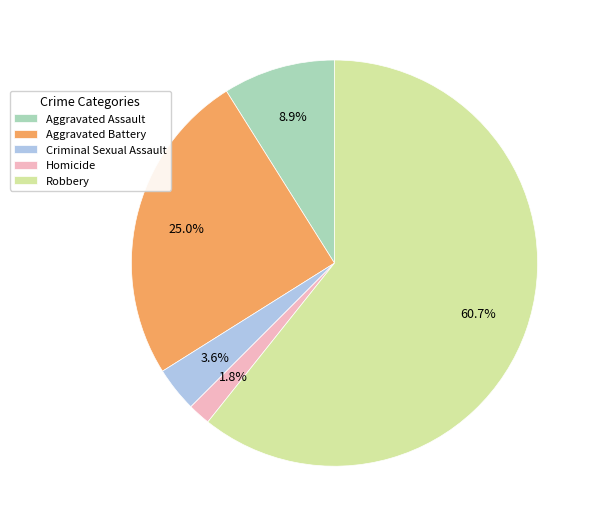

To the nearest percent, what is the difference between the largest and smallest slice percentages?

59%